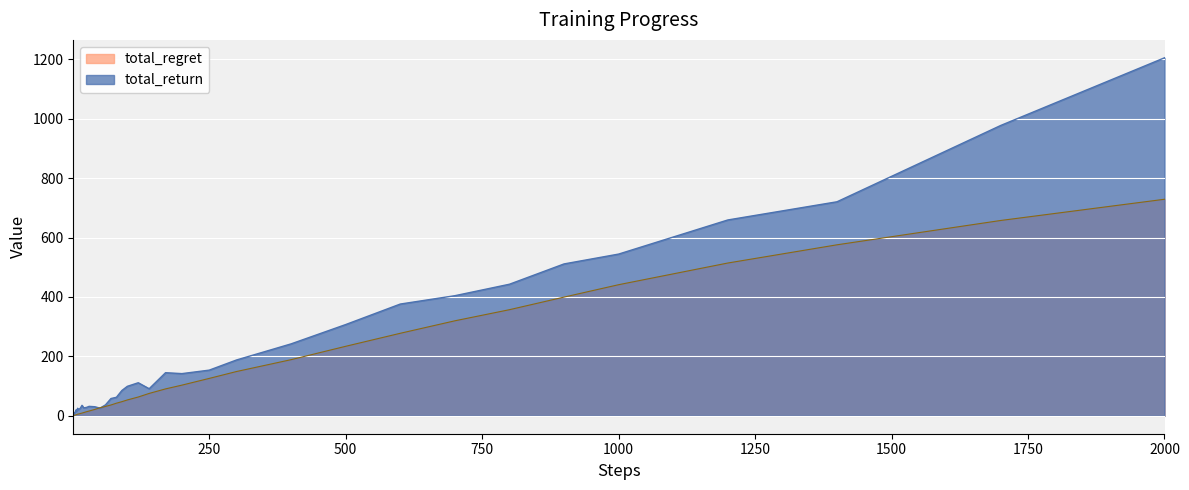

The value of total_regret at 1200 is 727.6. True or false?

False